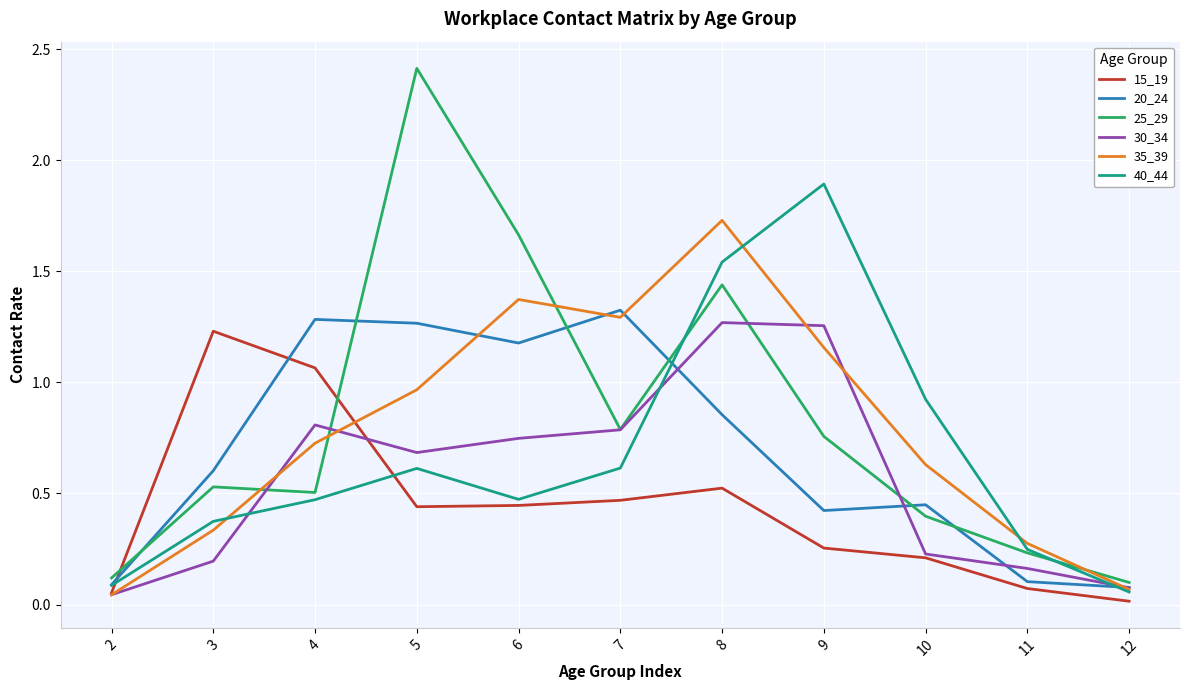

Is this an area chart (filled region under the line)?

No